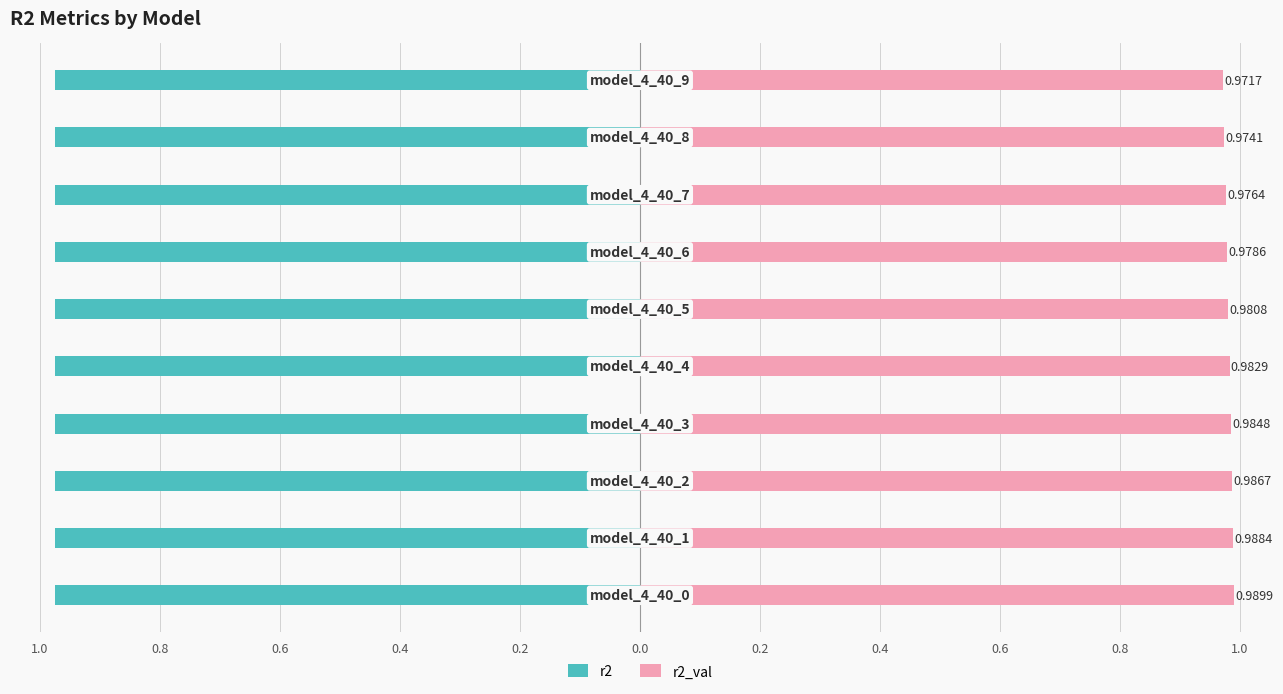

The r2 series shows -1.0 at 1.0. True or false?

True